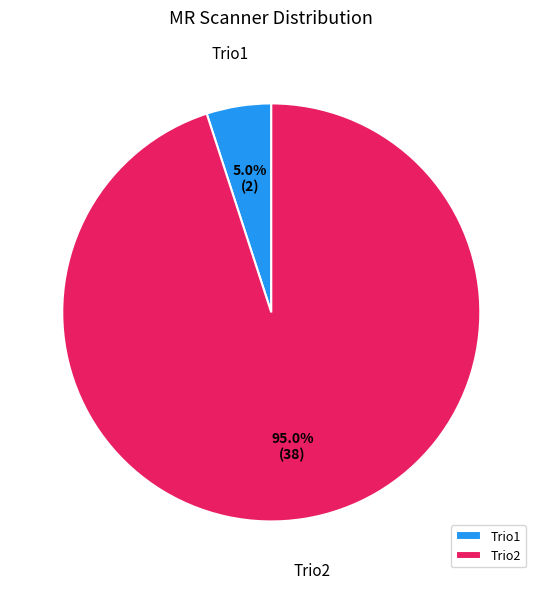

To the nearest percent, what percentage of the pie is Trio1?

5%